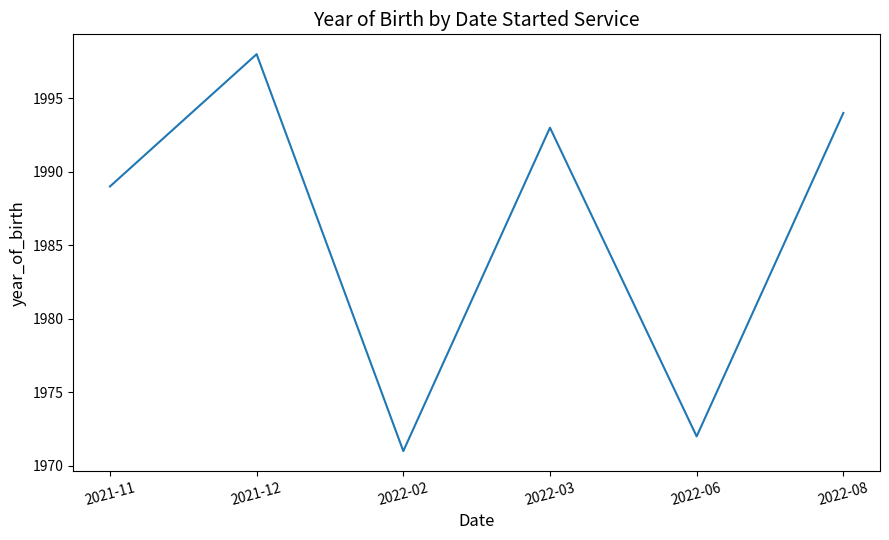

List the labels in order of value, smallest first.

2022-02, 2022-06, 2021-11, 2022-03, 2022-08, 2021-12